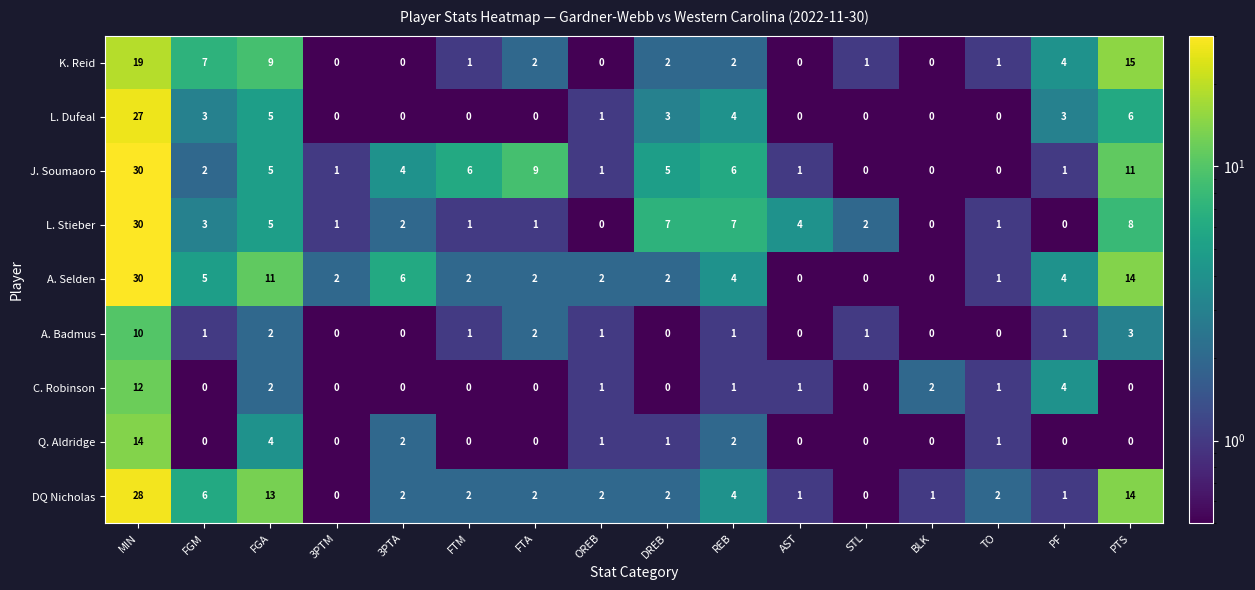

Which category has the highest value in the A. Selden series?

MIN